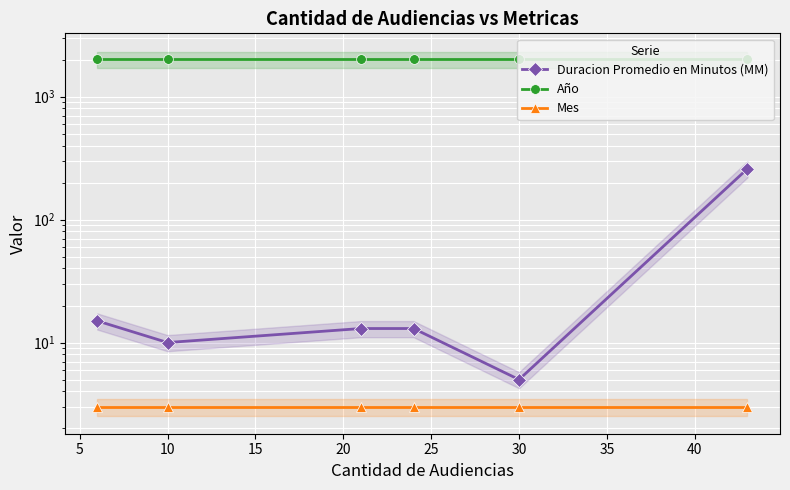

The value of Mes at 10 is 3. True or false?

True